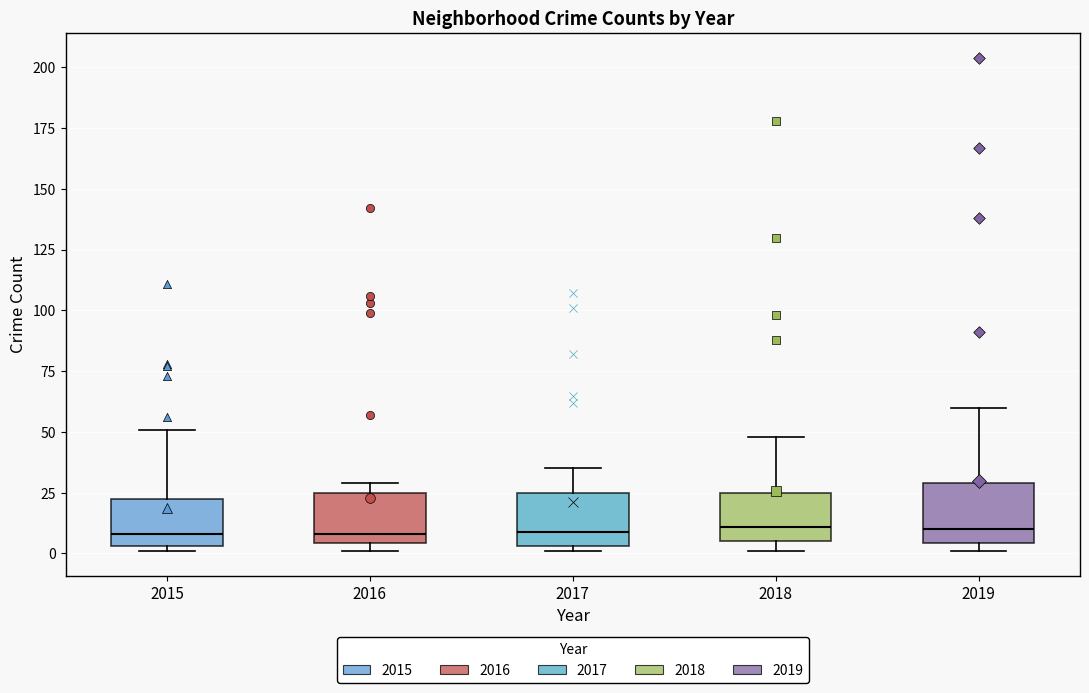

Reading left to right, transcribe this box plot: for each box, give where its median line is, the range the box spans, and where its two whiskers end, as read against the y-axis. The values are not printed on the chart, so give them approximately, as read against the axis.

2015: median 10, box 5 to 20, whiskers 0 to 50
2016: median 10, box 5 to 25, whiskers 0 to 30
2017: median 10, box 5 to 25, whiskers 0 to 35
2018: median 10, box 5 to 25, whiskers 0 to 50
2019: median 10, box 5 to 30, whiskers 0 to 60